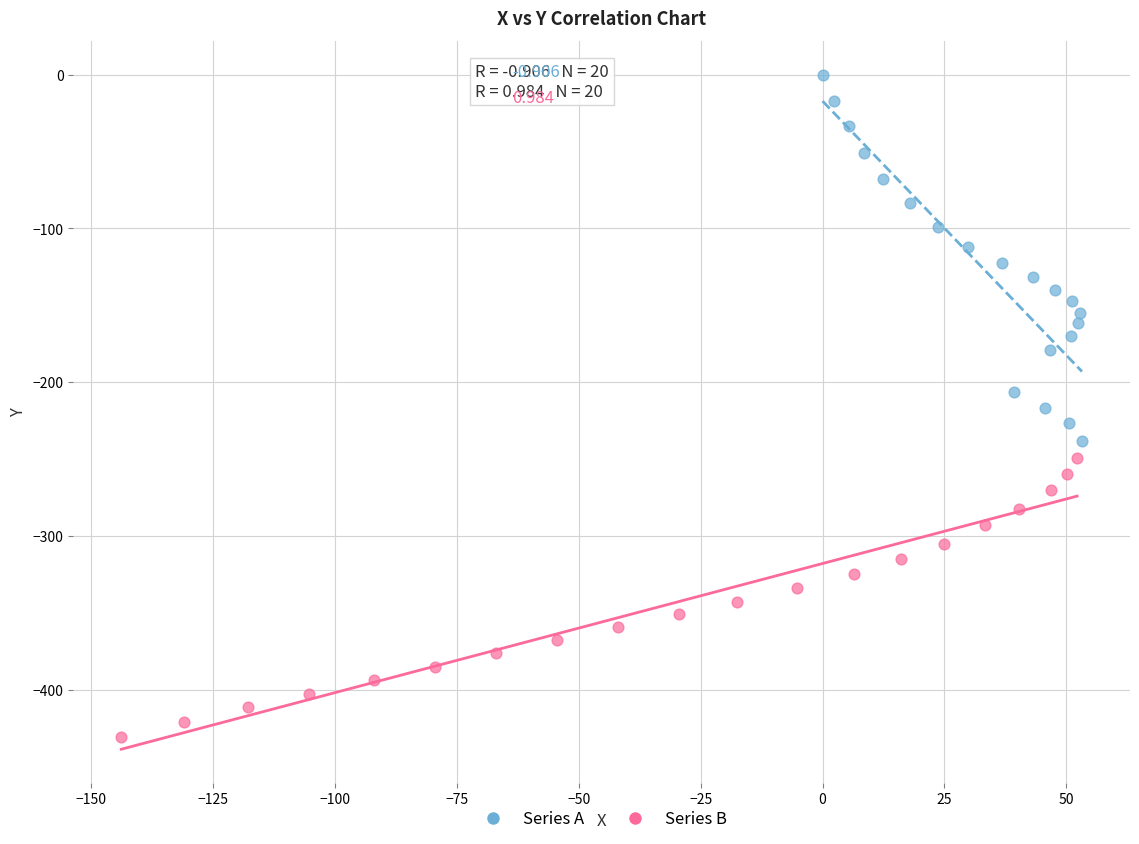

Which series has the largest Y range (max minus min)?

Series A